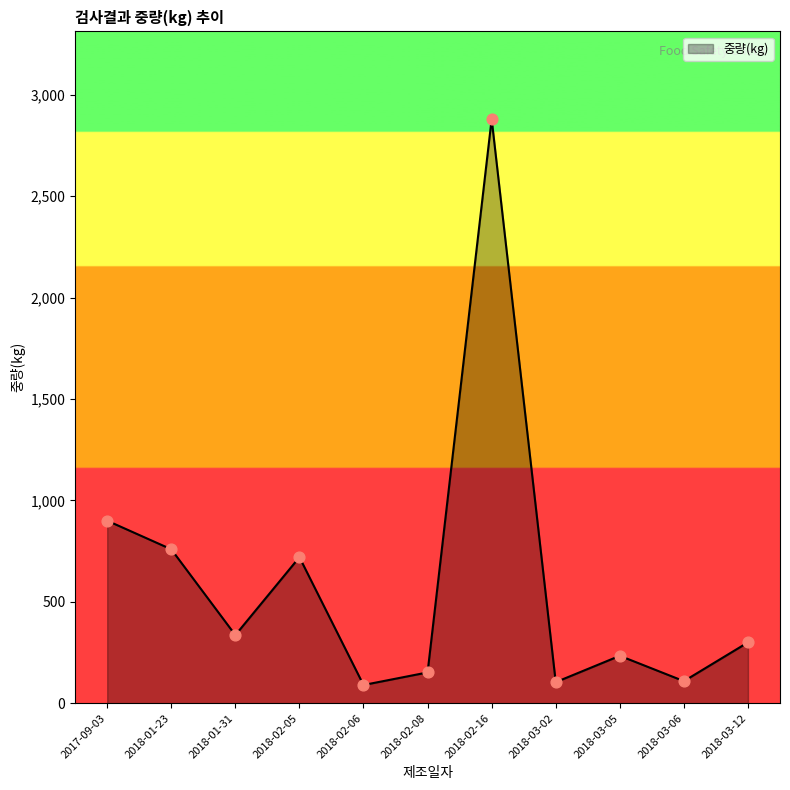

What is the ratio of the value at 2018-01-23 to the value at 2018-02-06?

8.4